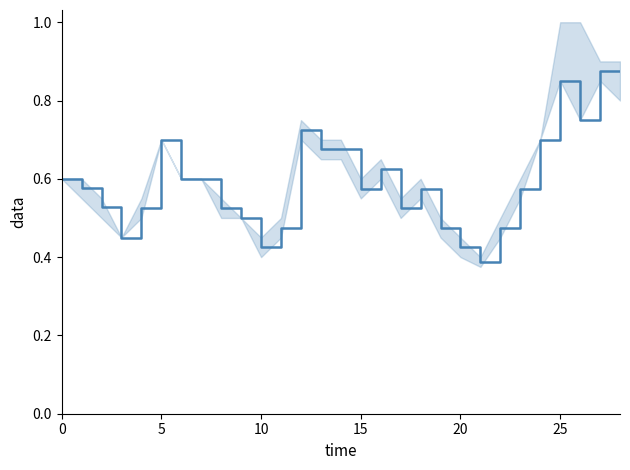

Where is the data nearest to the value 0?

21